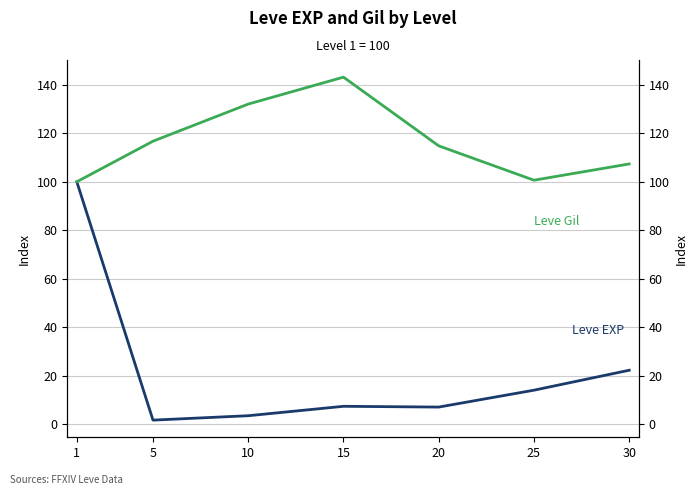

In Leve EXP, how many points are lower than both neighbors (excluding endpoints)?

2